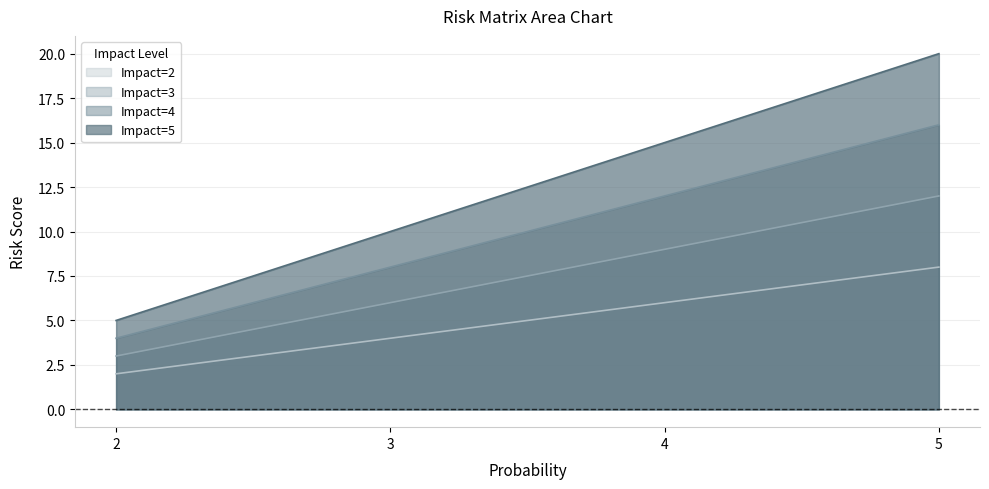

What is the highest value of the Impact=4 series?

16